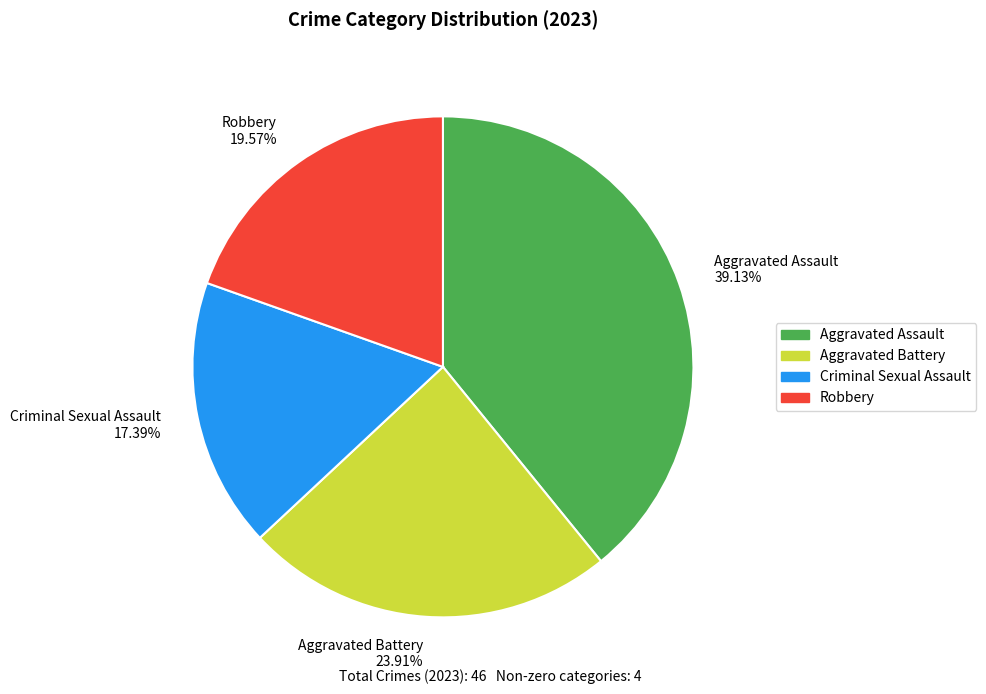

How many slices are in this pie chart?

4